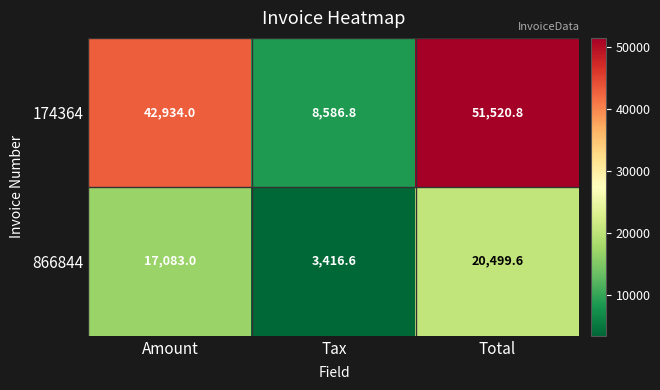

List the series in order of their overall mean, lowest first.

866844, 174364